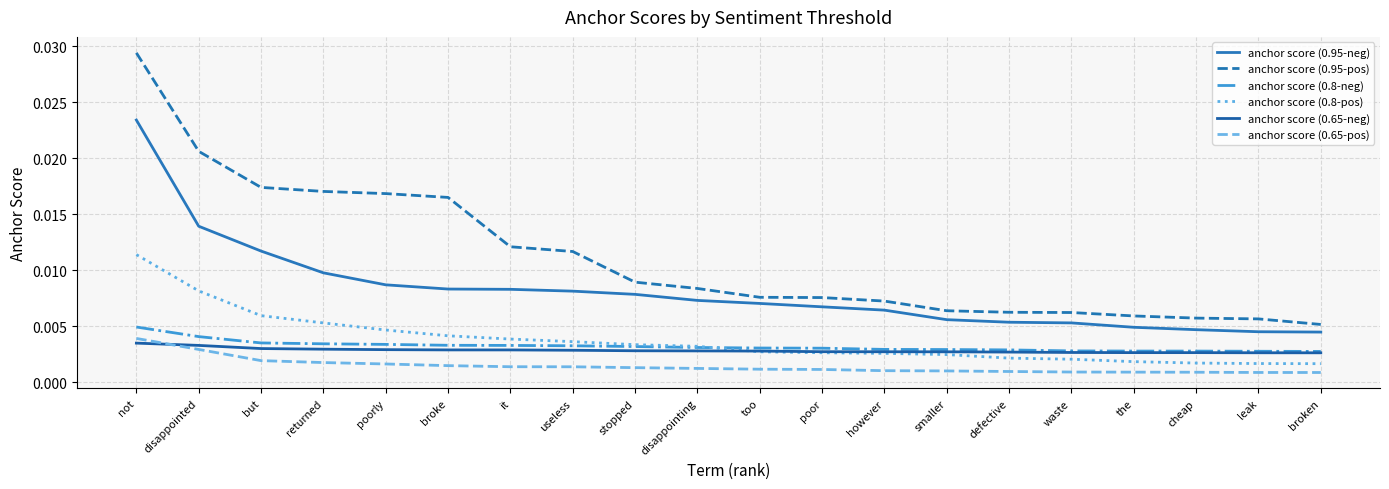

What position from the left is smaller?

14